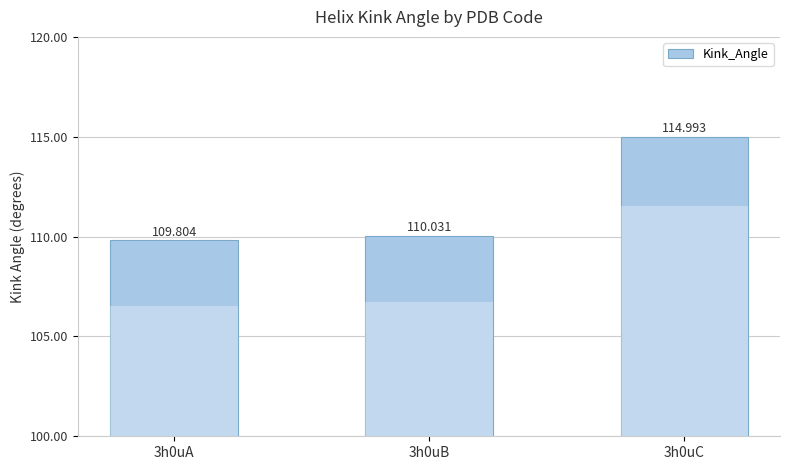

What is the average value?

111.6